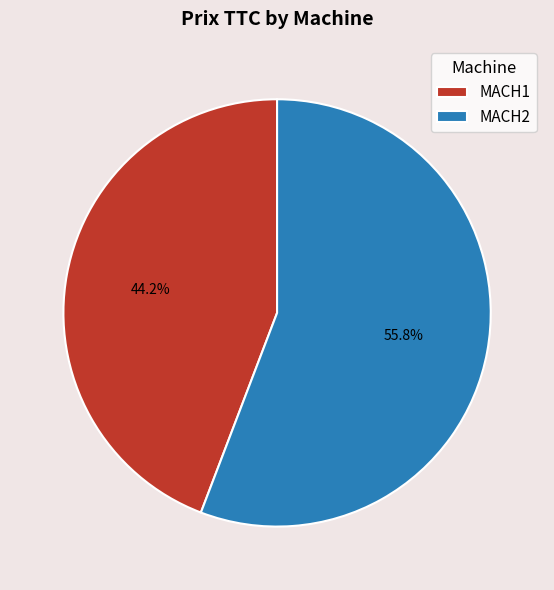

Which slice is the smallest?

MACH1